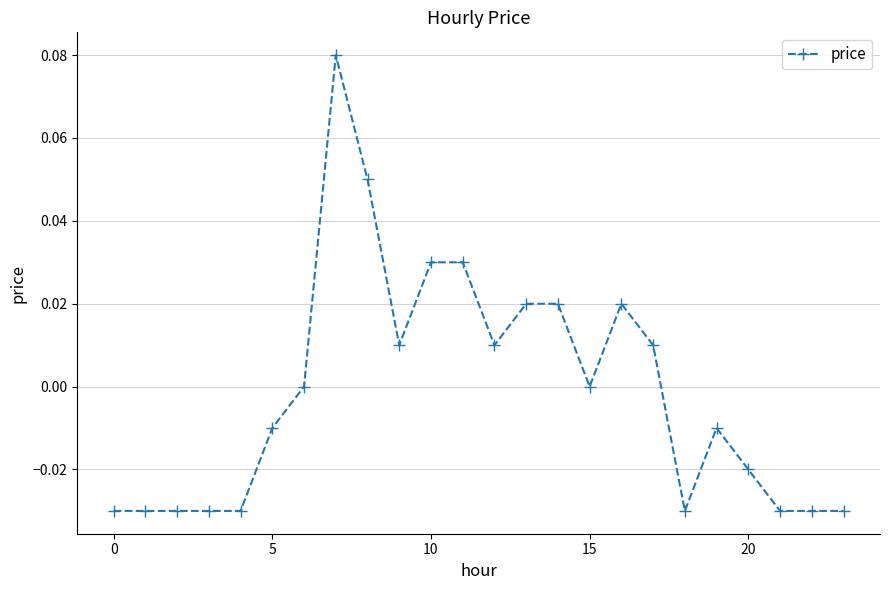

True or false: there are more than 1 points higher than both neighbors.

True